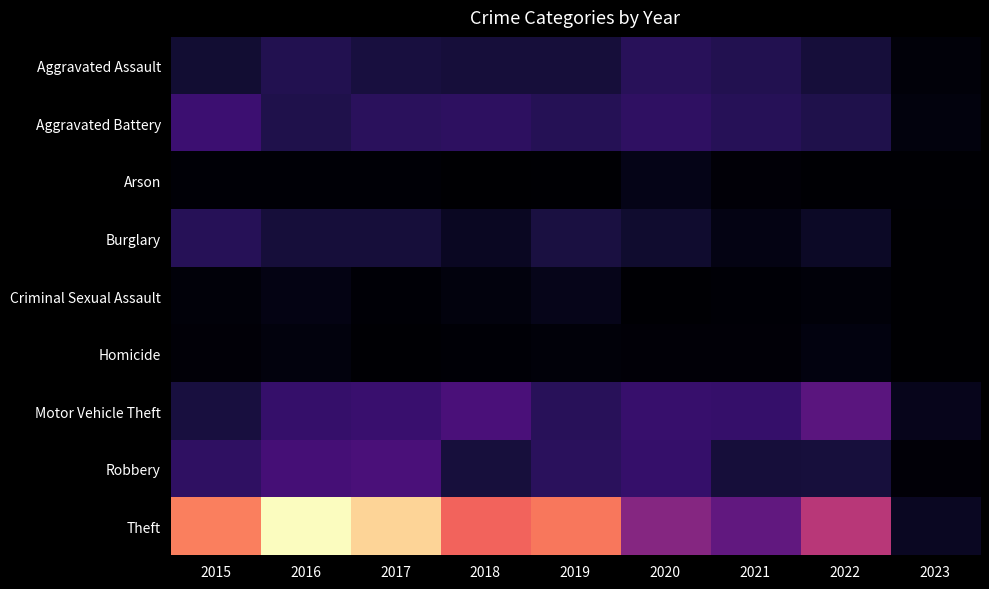

Which label corresponds to the largest value in the chart?

2016